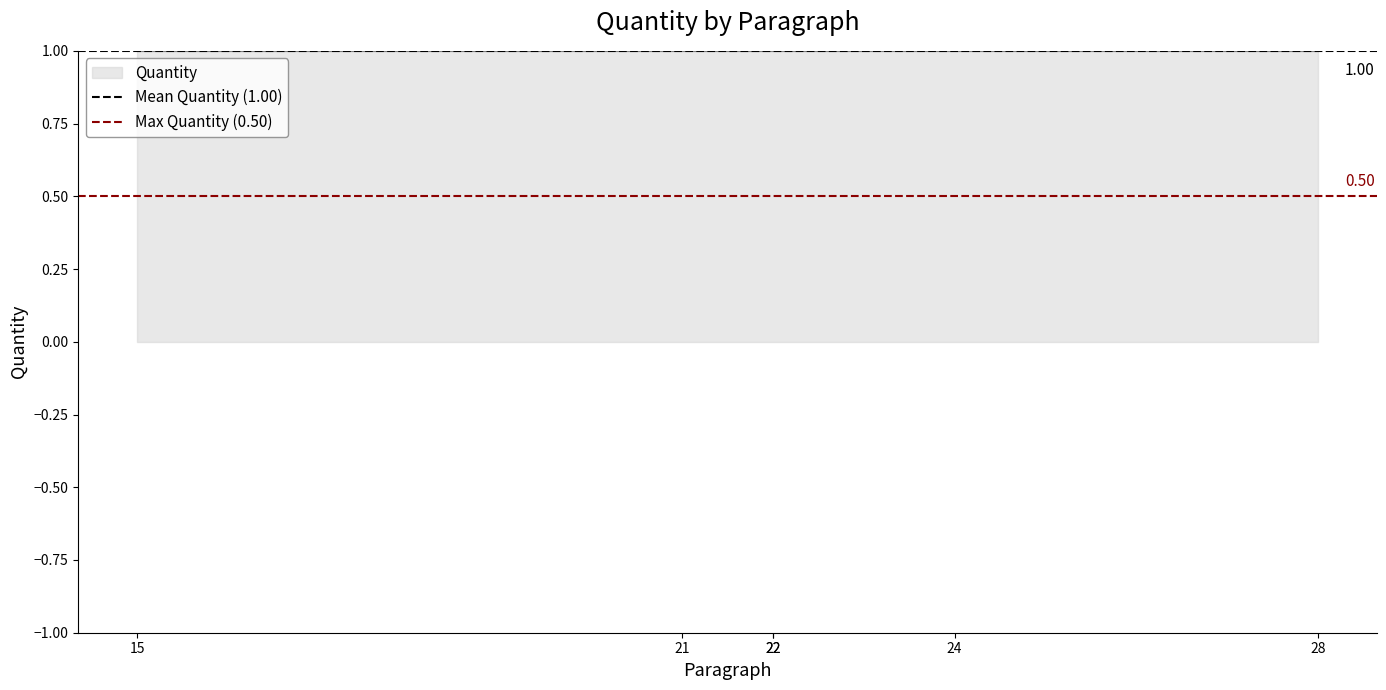

Read the Mean Quantity (1.00) value at 15.

1.0